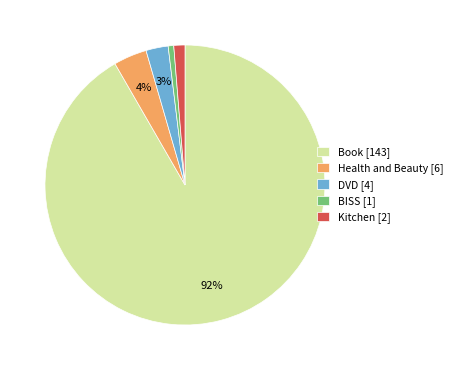

Which slice is the largest?

Book